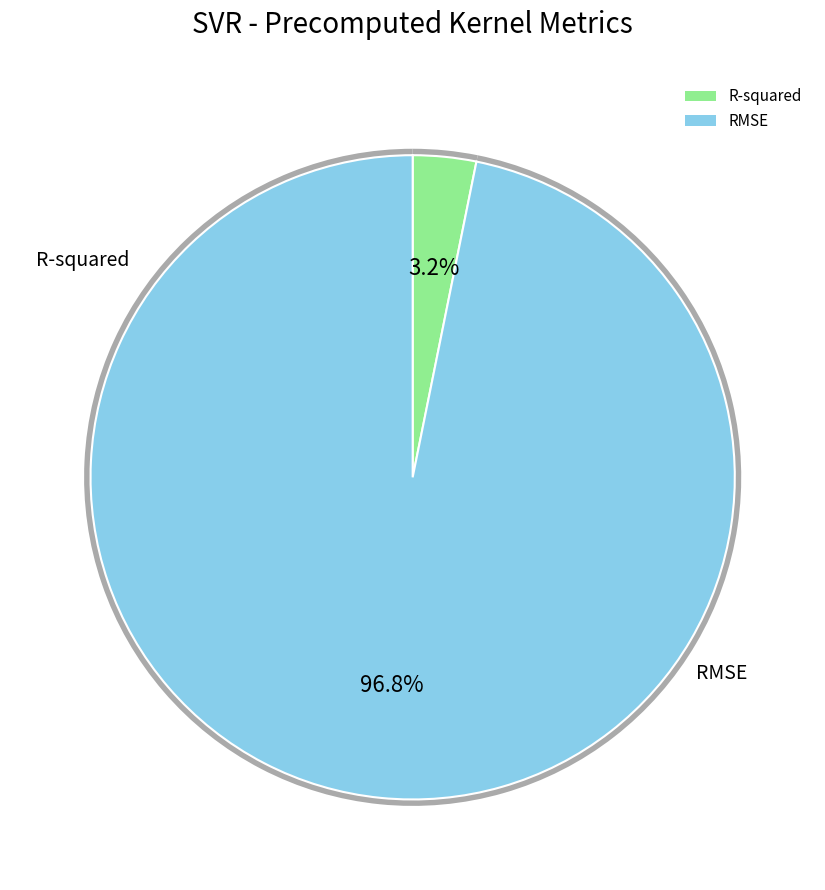

What is the smallest slice in the pie chart?

R-squared